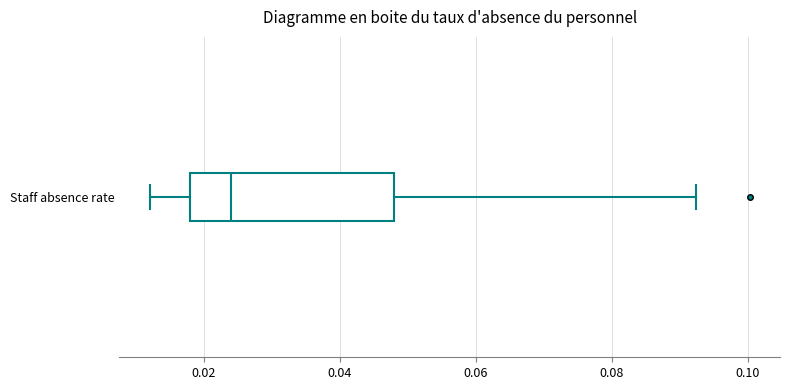

Read this box plot against the x-axis: the position of the median line, the range covered by the box, and the ends of both whiskers. The values are not printed on the chart, so give them approximately, as read against the axis.

median 0.024, box 0.018 to 0.048, whiskers 0.012 to 0.092